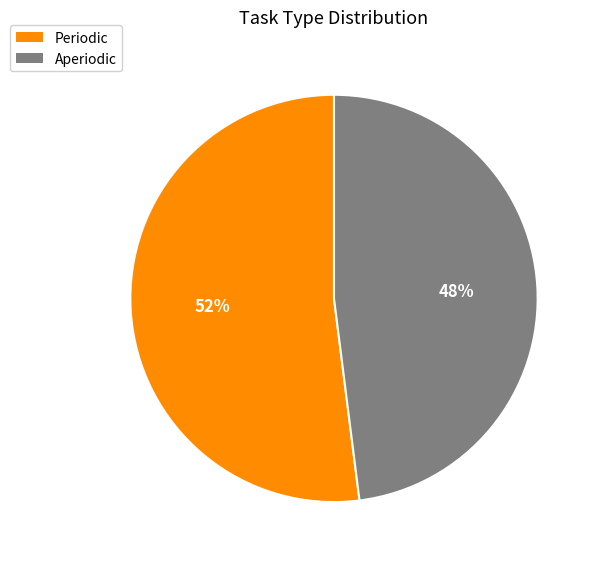

Between Aperiodic and Periodic, which is larger?

Periodic